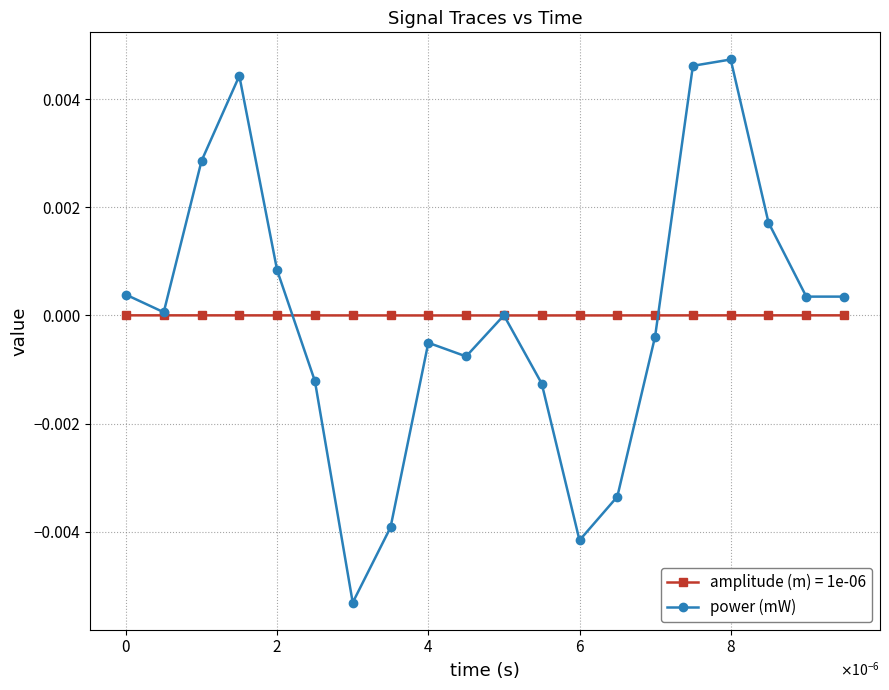

Which series has the widest spread of values?

power (mW)